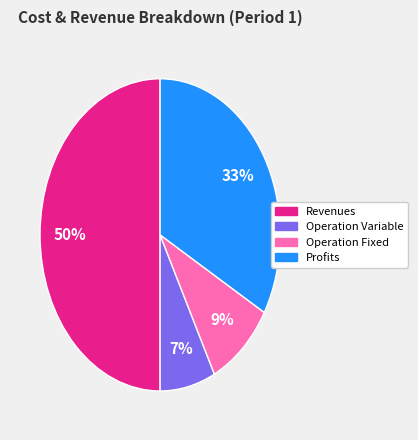

How many slices are in this pie chart?

4